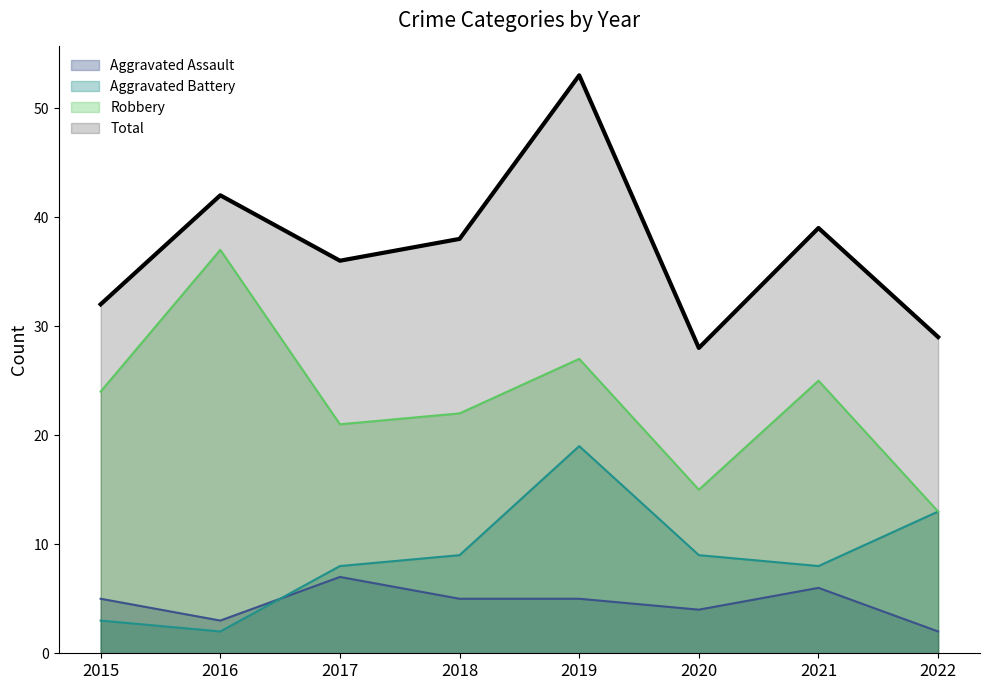

How many data points in Total are above 38?

3